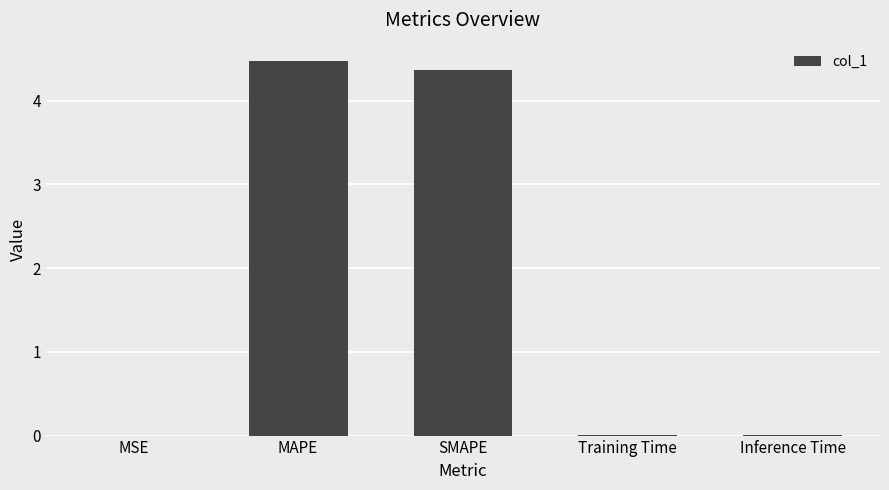

The value at MAPE is 1.4. True or false?

False